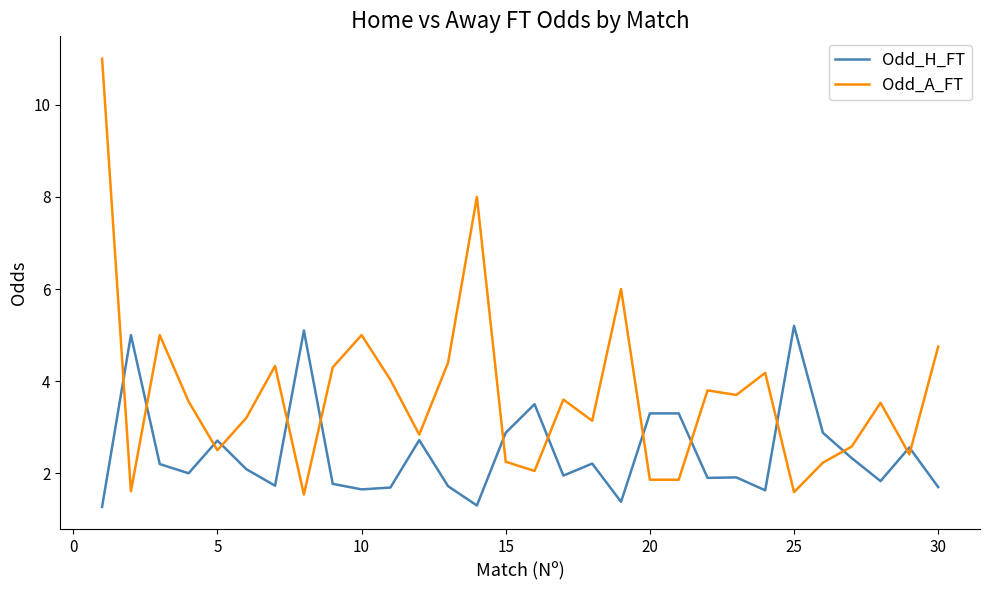

What is the minimum value shown in the chart?

1.3